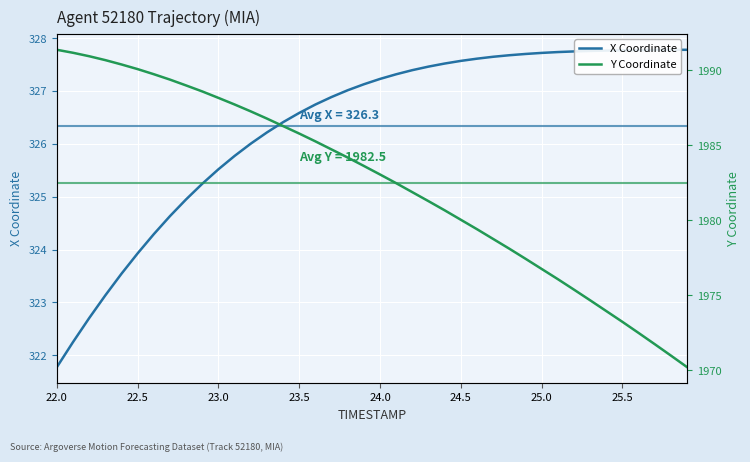

Reading left to right, extract all data points from this chart.

X Coordinate: 321.8	322.3	322.7	323.1	323.5	323.9	324.3	324.6	325.0	325.2	325.5	325.8	326.0	326.2	326.4	326.6	326.7	326.9	327.0	327.1	327.2	327.3	327.4	327.5	327.5	327.6	327.6	327.6	327.7	327.7	327.7	327.7	327.7	327.8	327.8	327.8	327.8	327.8	327.8	327.8
Y Coordinate: 1991.4	1991.2	1991.0	1990.7	1990.4	1990.1	1989.8	1989.4	1989.0	1988.6	1988.2	1987.7	1987.3	1986.8	1986.3	1985.8	1985.3	1984.7	1984.2	1983.6	1983.1	1982.5	1981.9	1981.3	1980.7	1980.0	1979.4	1978.8	1978.1	1977.4	1976.8	1976.1	1975.4	1974.7	1974.0	1973.2	1972.5	1971.7	1971.0	1970.2